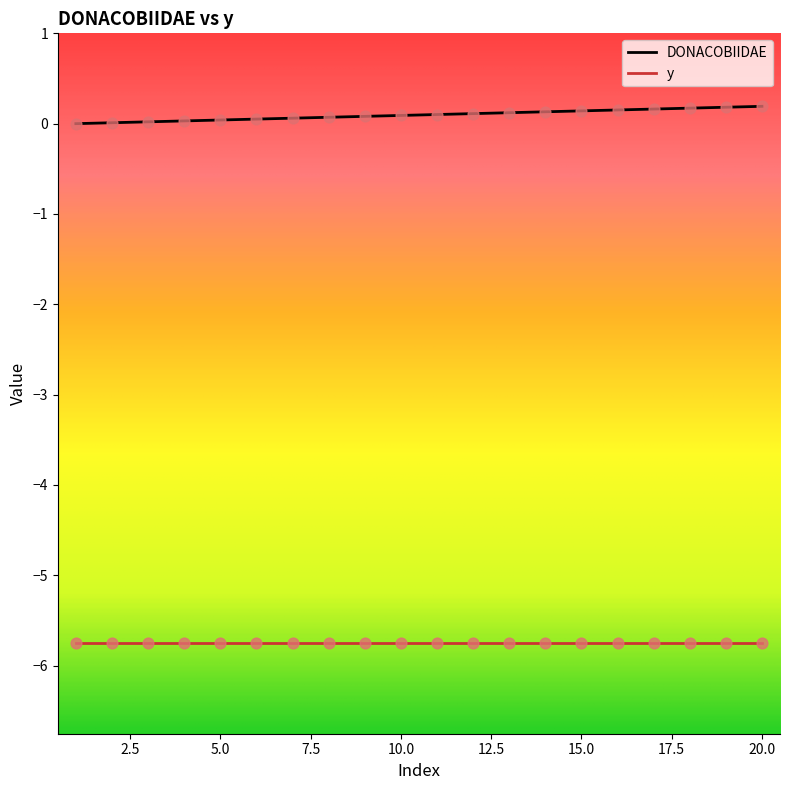

Rank the series by their maximum value, from lowest to highest.

y, DONACOBIIDAE